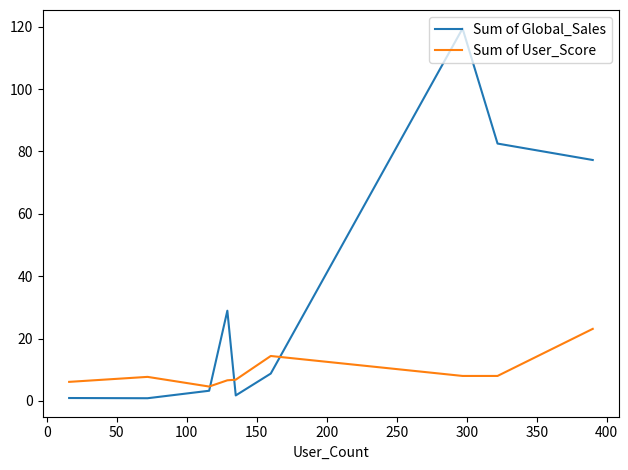

After their last crossing, which series has the higher values: Sum of User_Score or Sum of Global_Sales?

Sum of Global_Sales